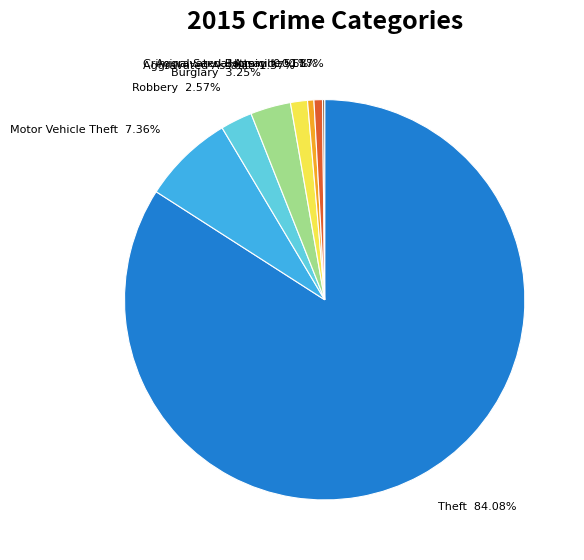

Between Robbery and Criminal Sexual Assault, which is larger?

Robbery